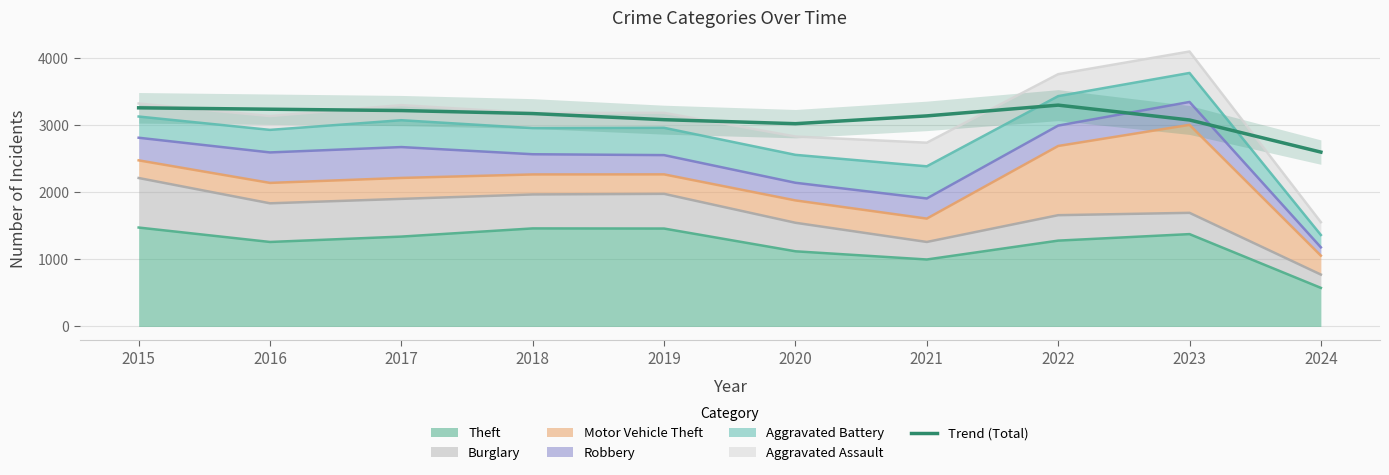

List the labels in order of value, smallest first.

2024, 2020, 2023, 2019, 2021, 2018, 2017, 2016, 2015, 2022